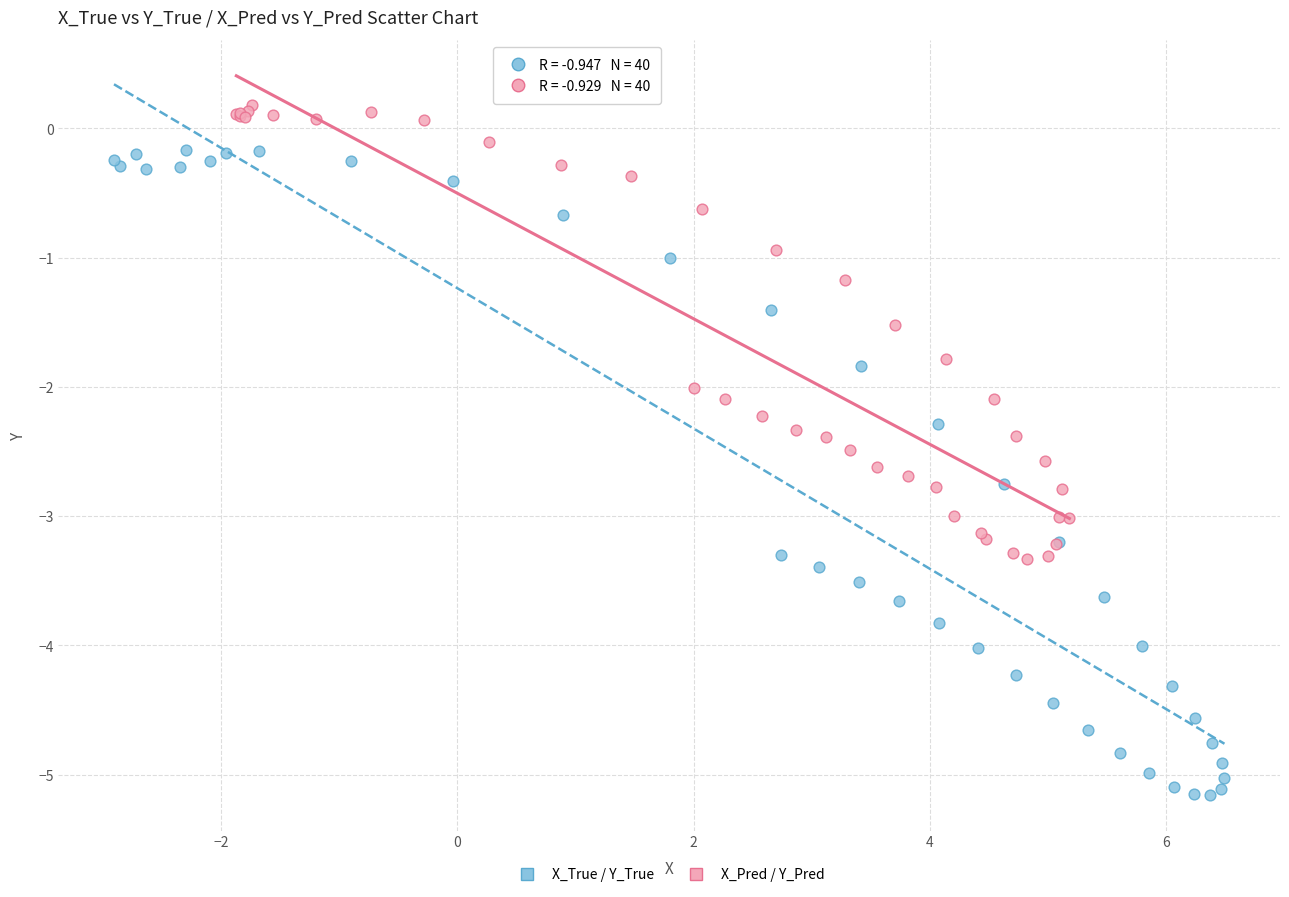

Which series contains the highest Y value?

X_Pred / Y_Pred